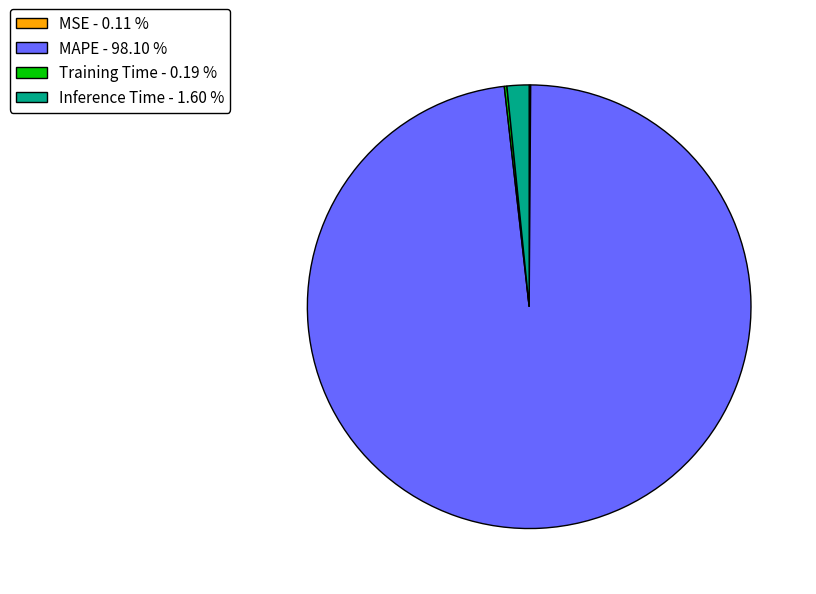

The MAPE slice represents 98% of the pie. True or false?

True